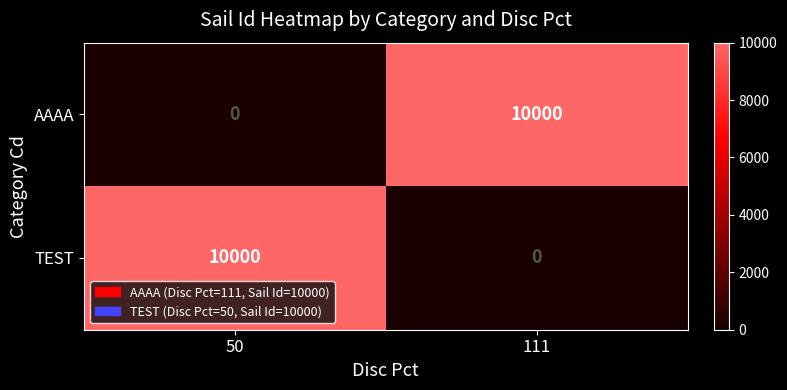

Where is AAAA nearest to the value 5000?

50